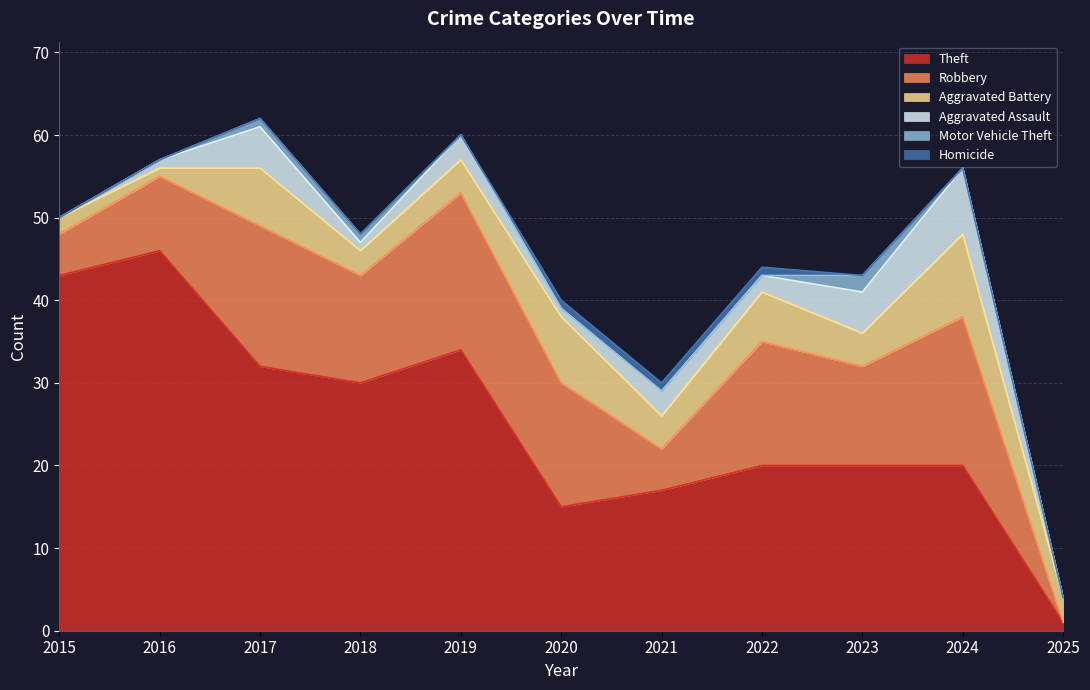

Is it true that Aggravated Assault equals 1 at 2018?

False